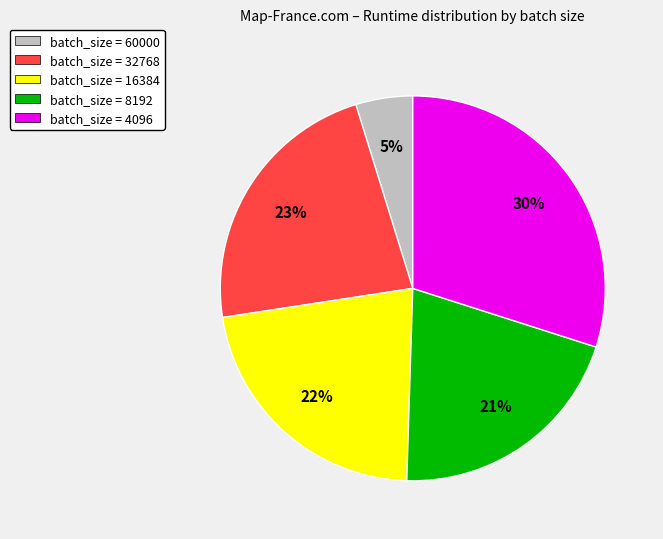

Combined, do batch_size = 32768 and batch_size = 8192 account for over 50%?

No